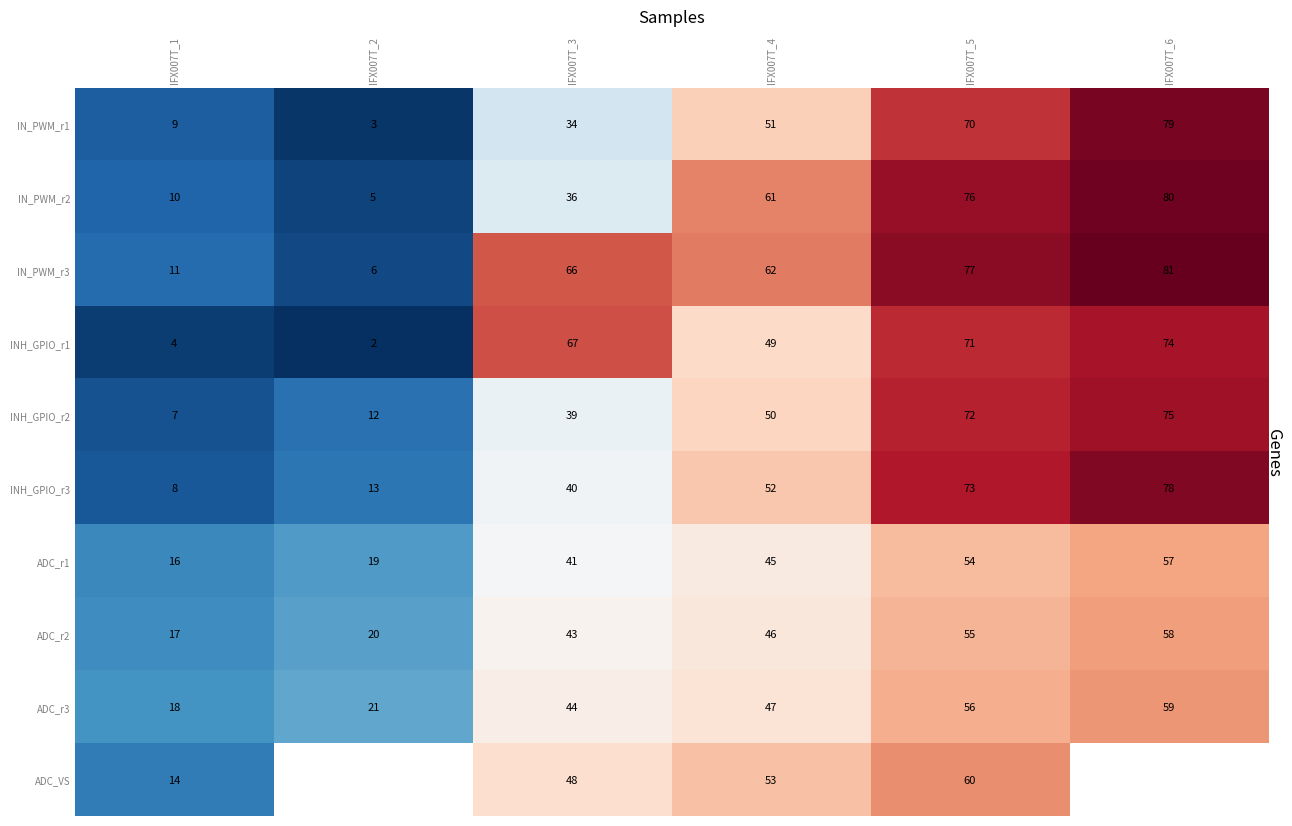

What is the sum of all IN_PWM_r1 values?

246